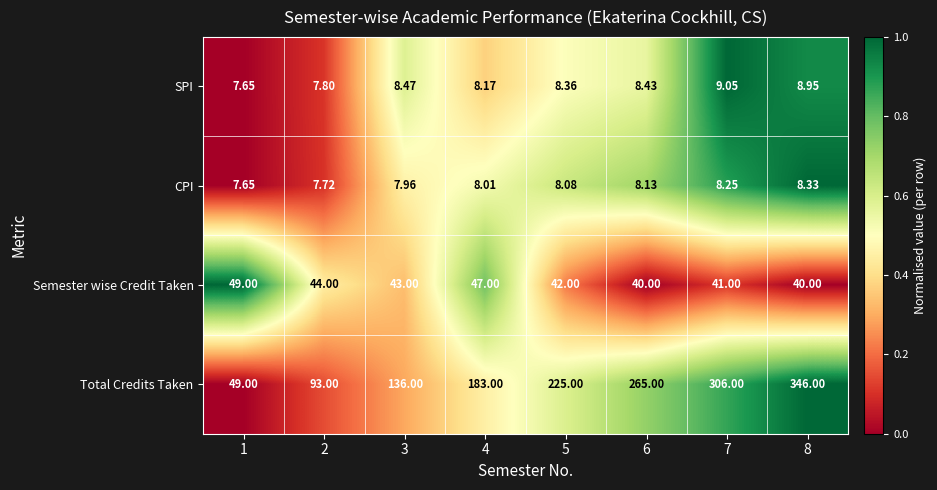

Which series has the largest total across all categories?

Total Credits Taken